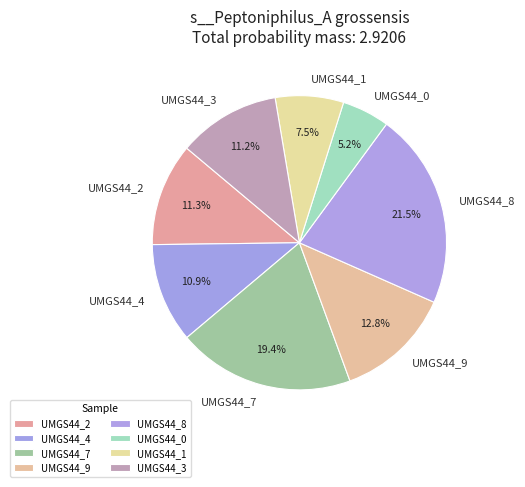

Between UMGS44_2 and UMGS44_9, which is larger?

UMGS44_9